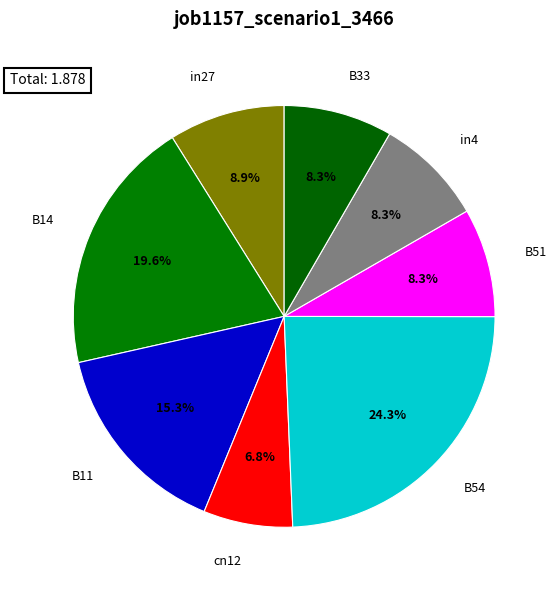

Does any single category account for the majority?

No